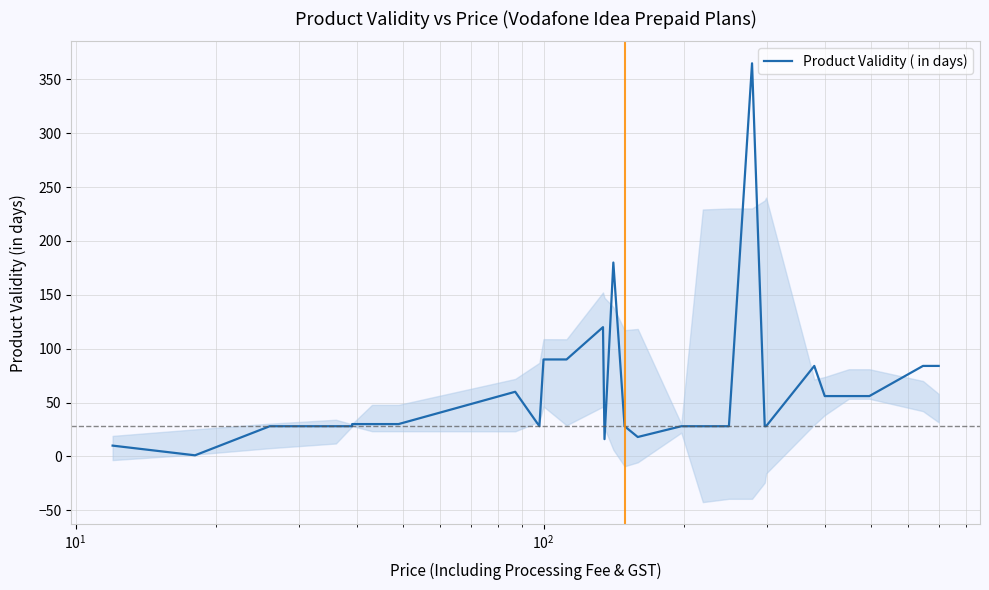

How many interior local peaks (higher than both neighbors) does the data have?

5